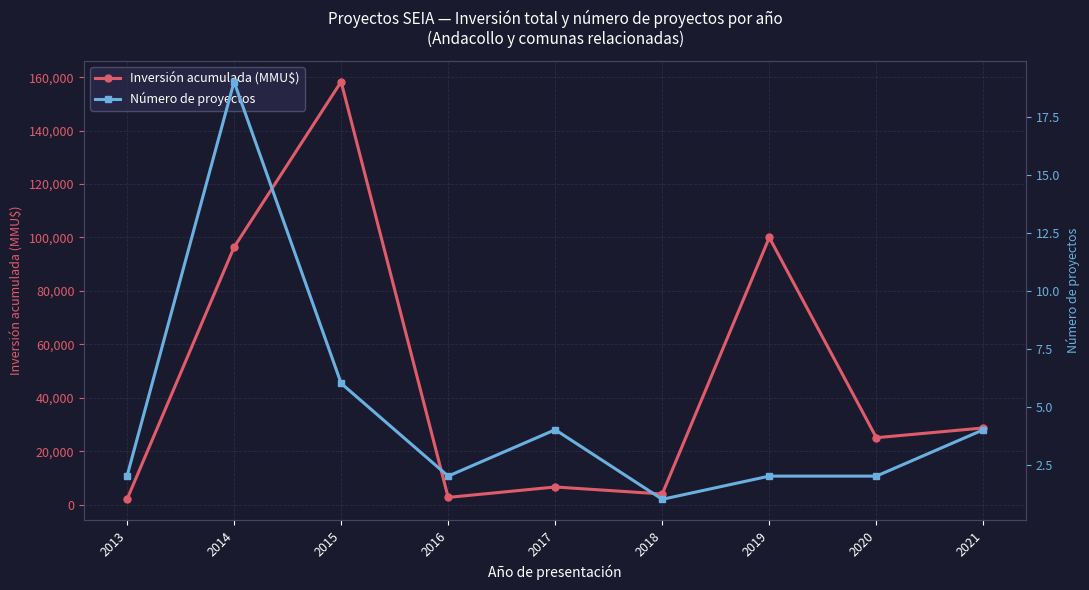

What is the total value across all series at 2020?

25063